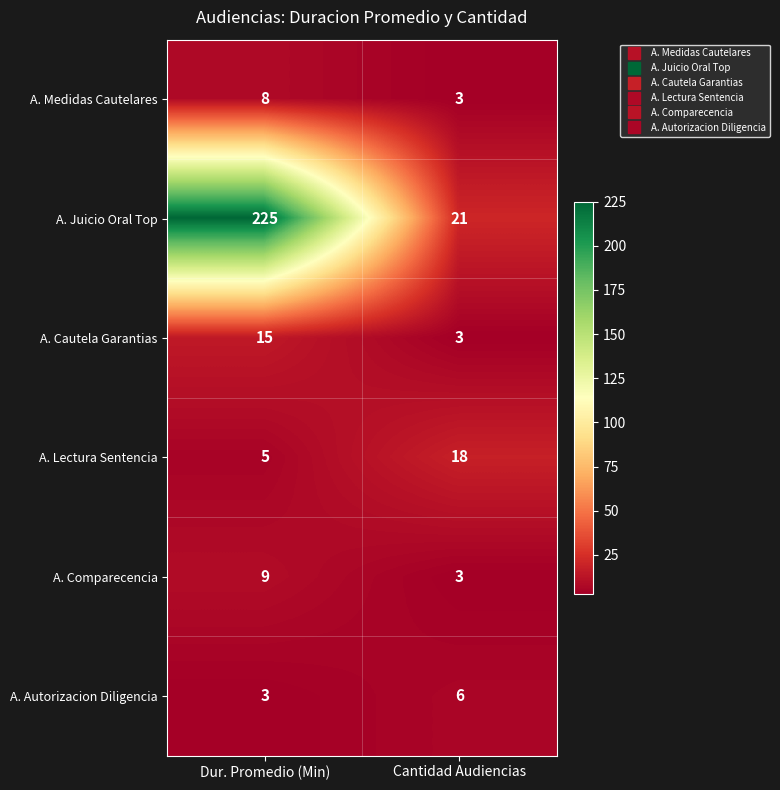

At how many categories does at least one series exceed 96?

1